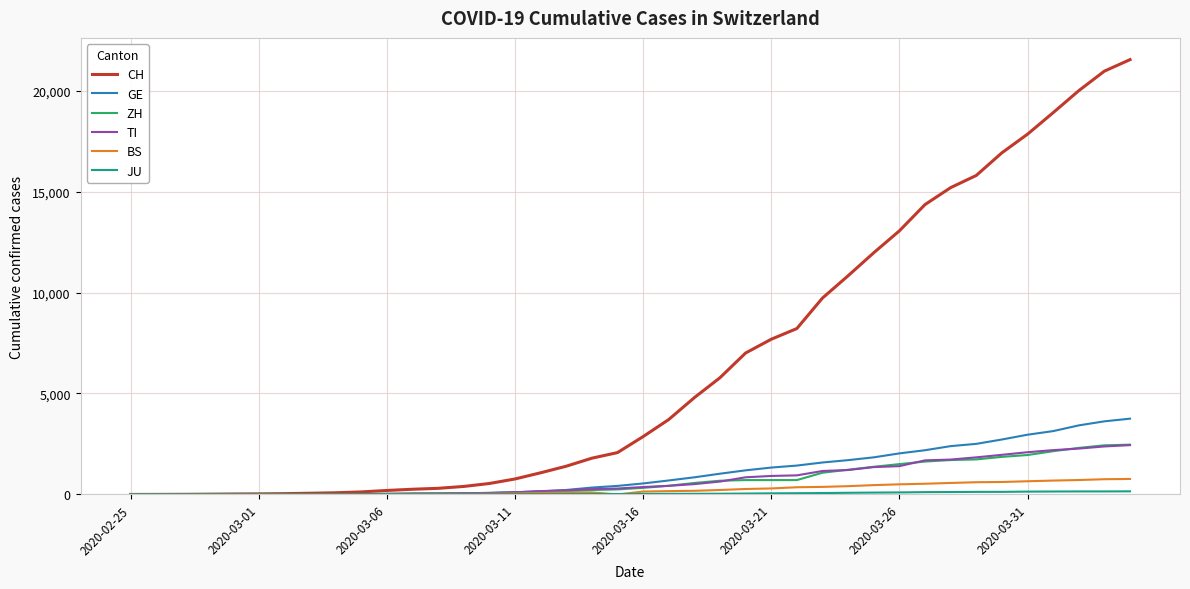

Which series has the largest range (max minus min)?

CH